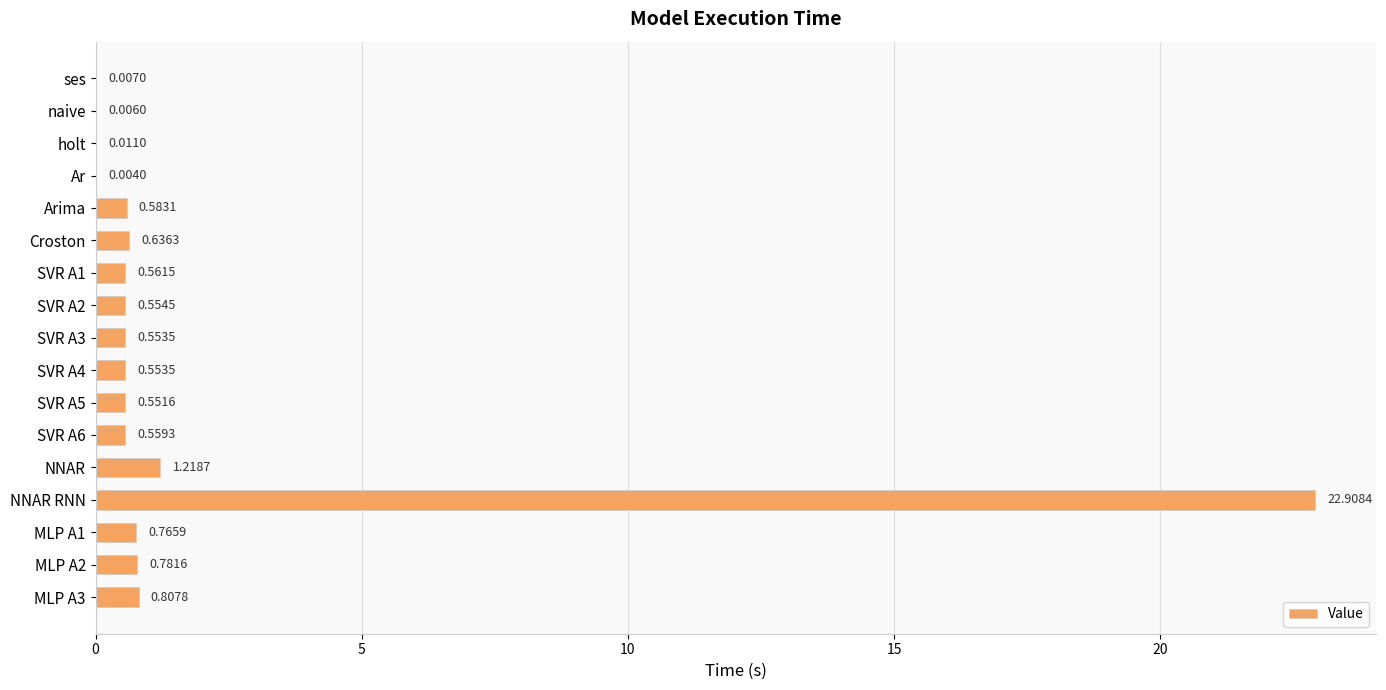

What is the change in value from naive to SVR A5?

+0.5